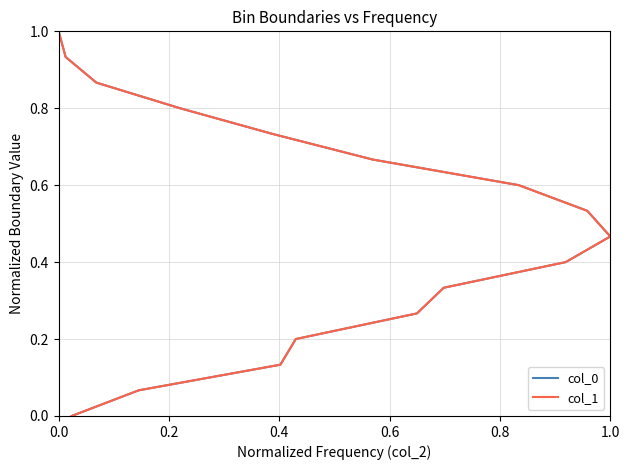

True or false: col_0 has more than 2 interior local peaks.

False